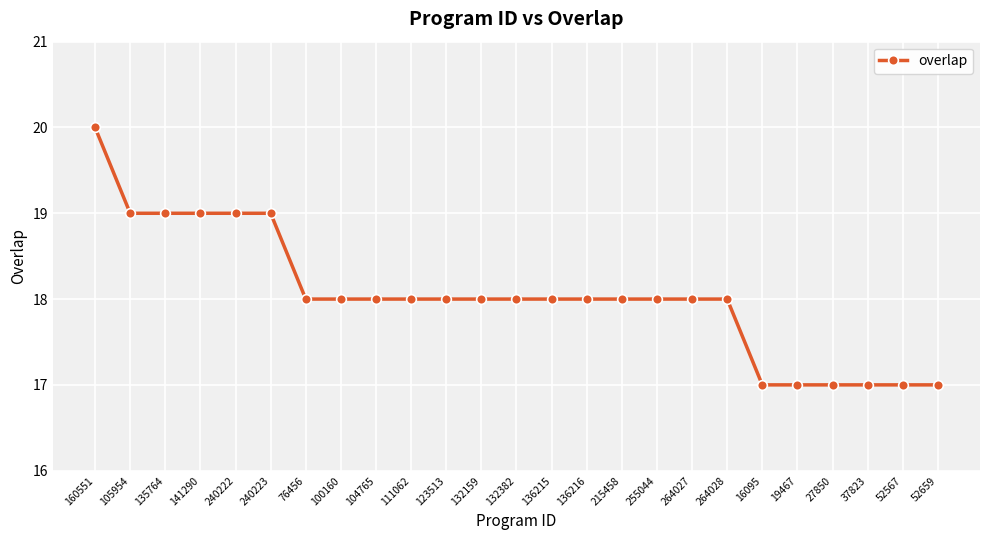

Approximately how many times larger is the value at 240223 compared to 132159?

1.1